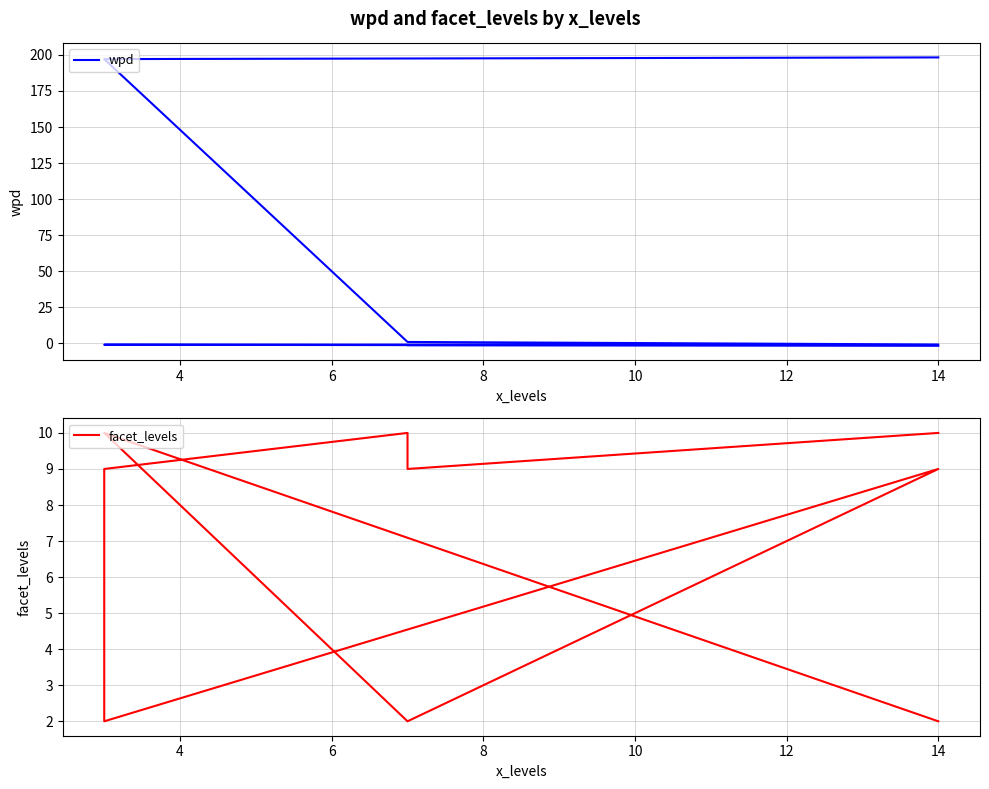

True or false: wpd has a value of 197.1 at 4.

True